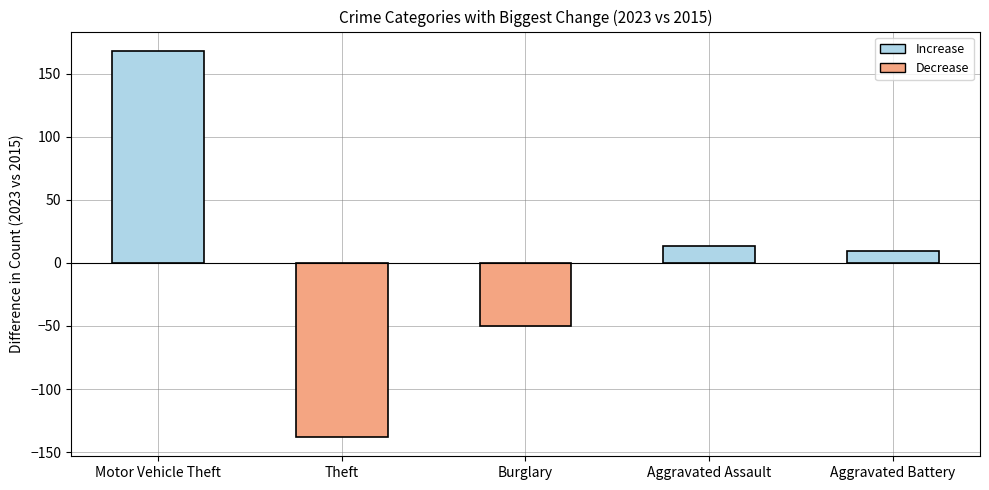

List the labels in order of value, largest first.

Motor Vehicle Theft, Aggravated Assault, Aggravated Battery, Burglary, Theft